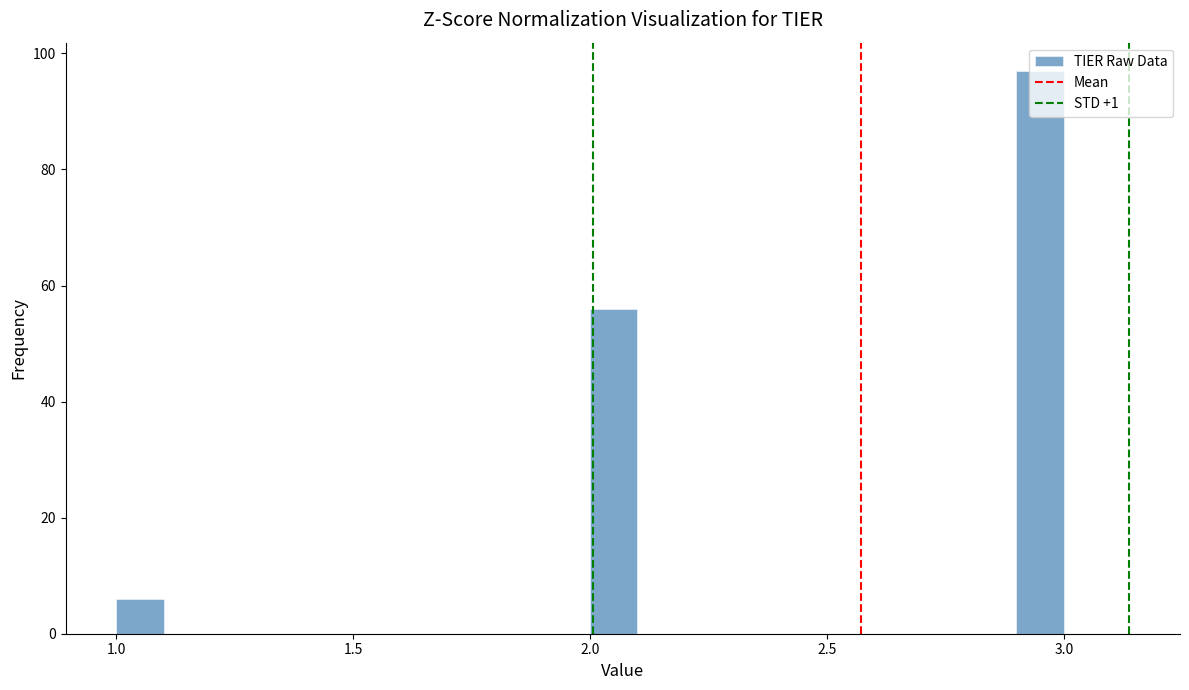

Read against the x-axis, roughly where is the centre of the tallest bar?

2.95